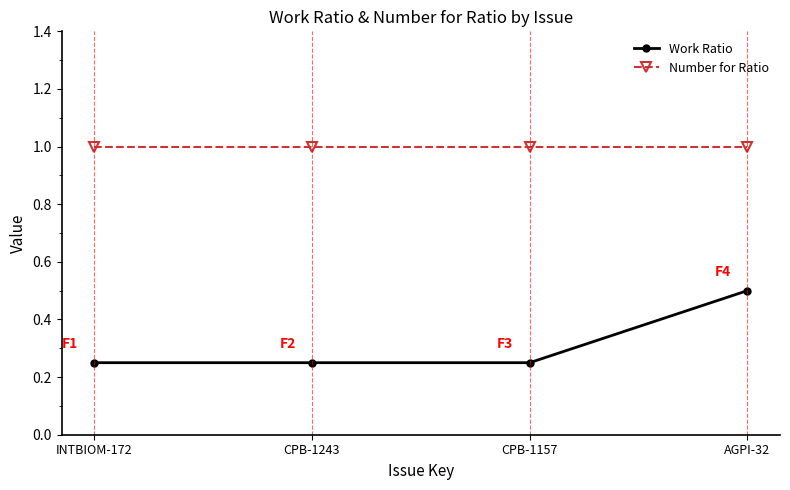

What are all the series names shown in the legend?

Work Ratio, Number for Ratio